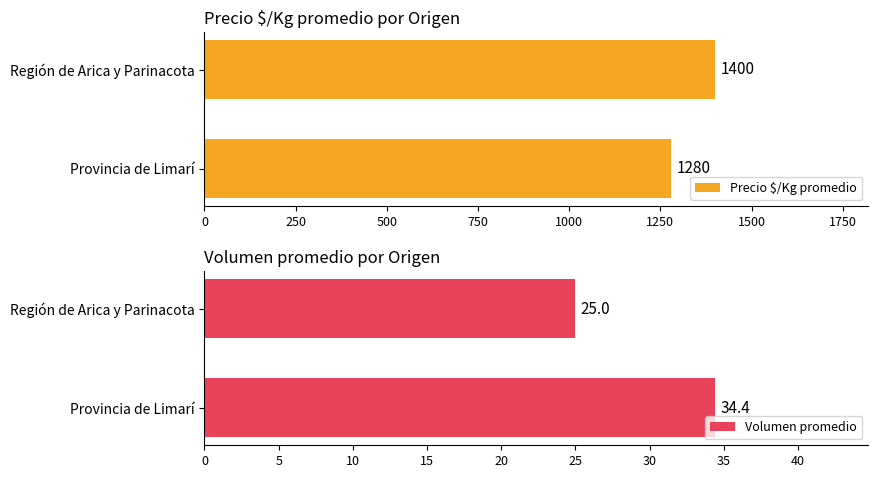

What is the value of the Precio $/Kg promedio bar at the 2nd from the left?

1400.0